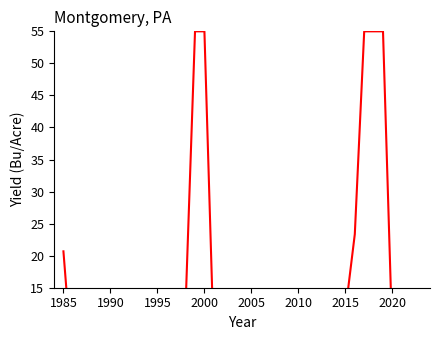

What is the approximate value at 2005?

4.3